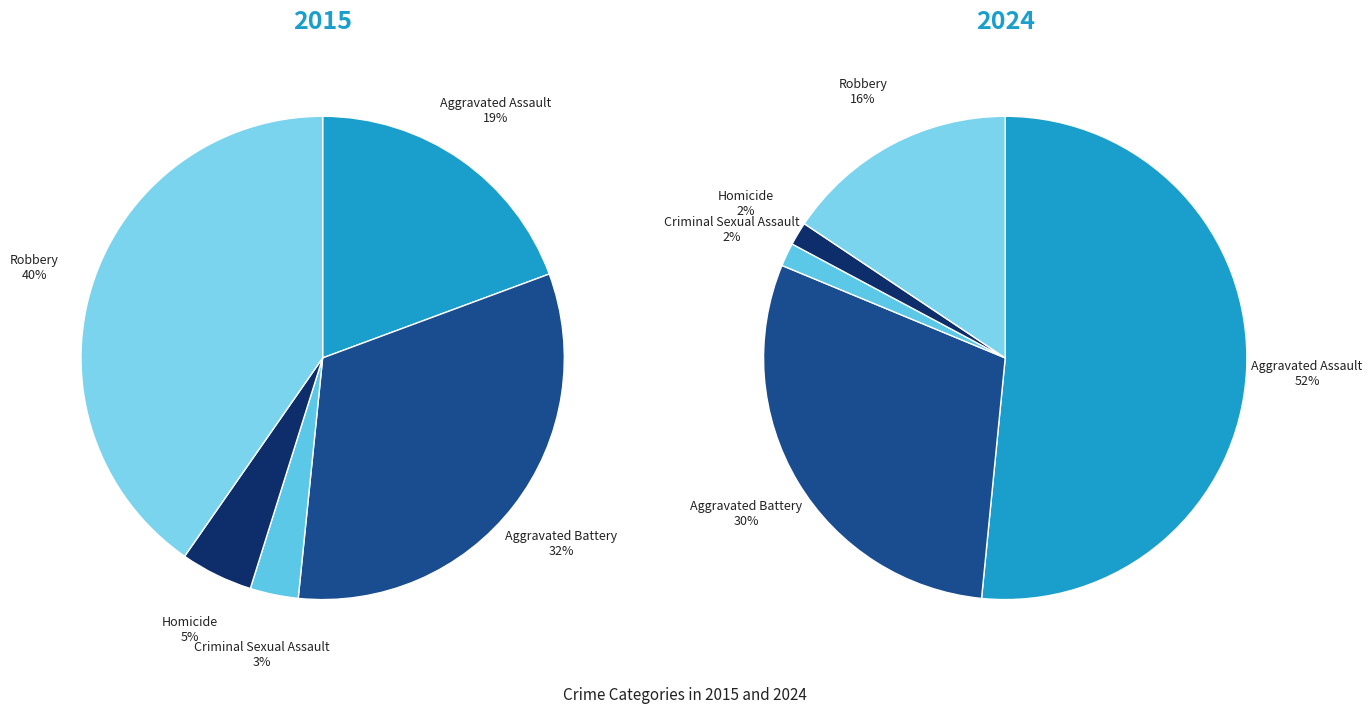

Is it true that Homicide is 2% of the pie?

True